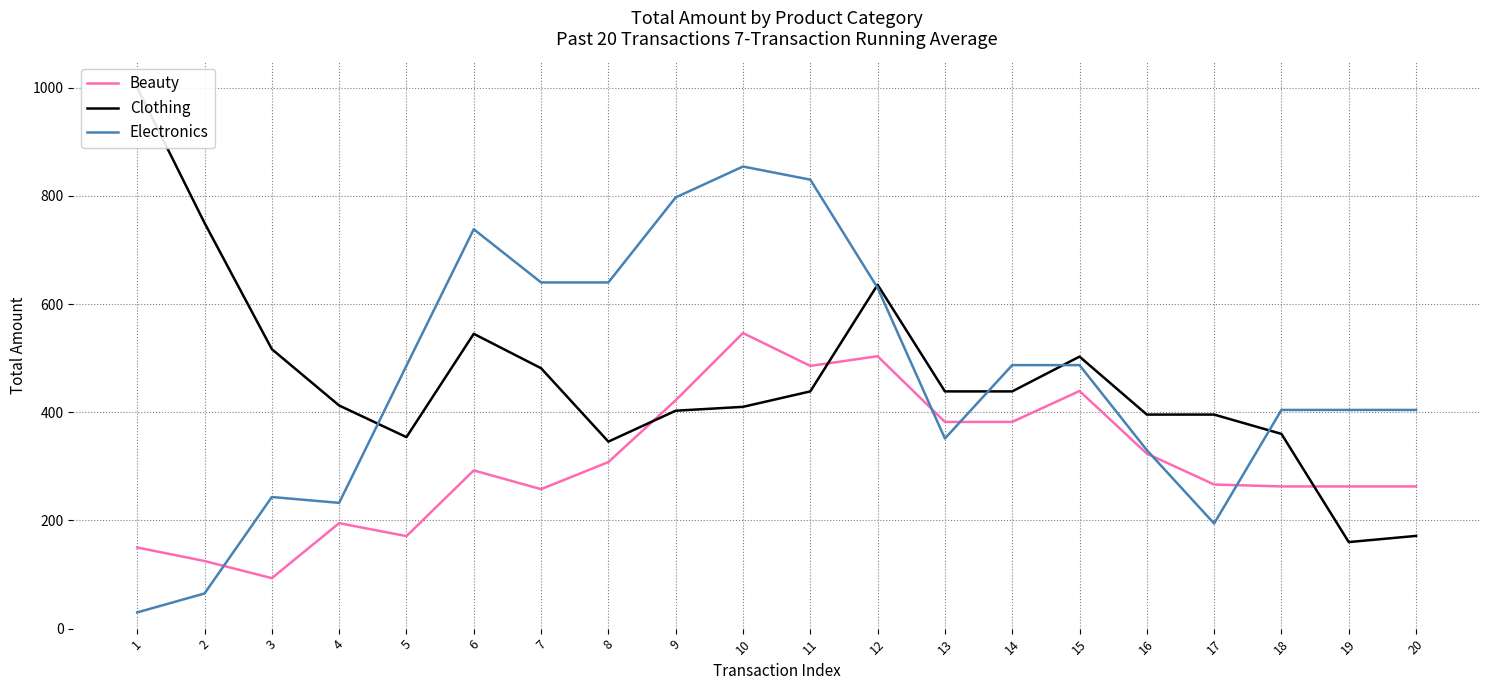

Is it true that Clothing equals 438.6 at 11?

True